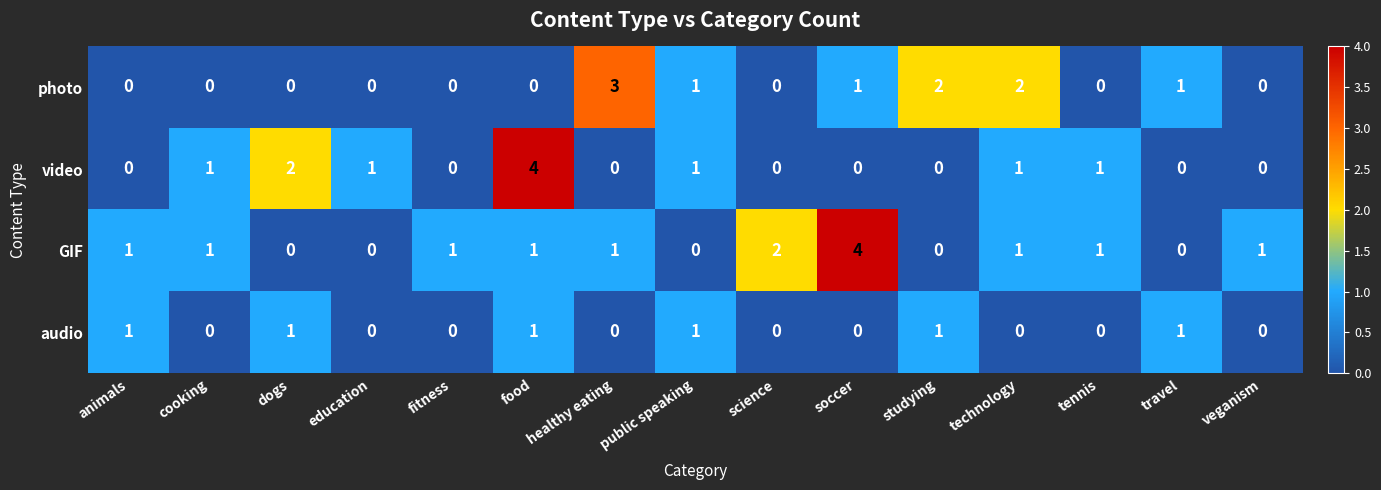

Is the value of audio at animals greater than the value of photo at science?

Yes